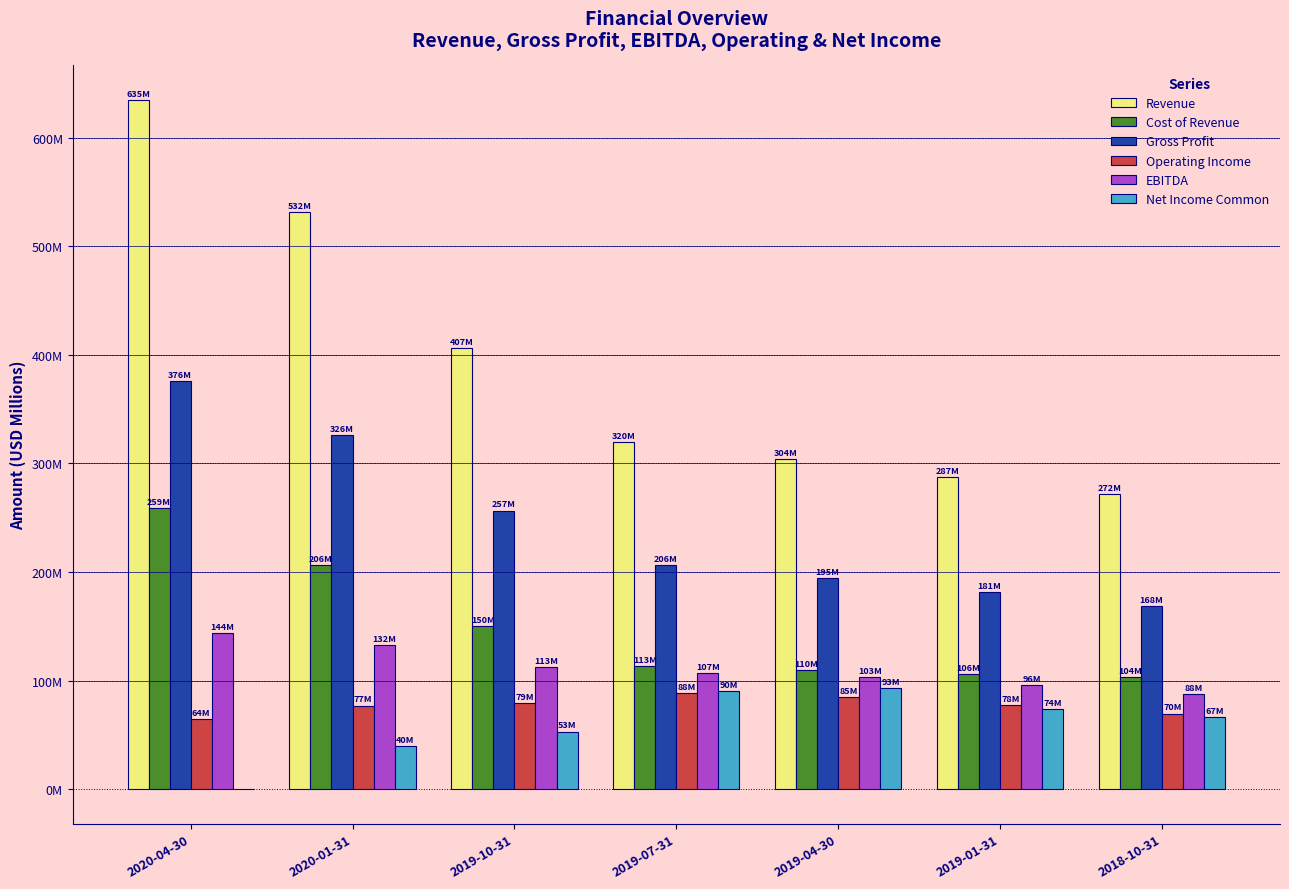

Are the bars horizontal?

No